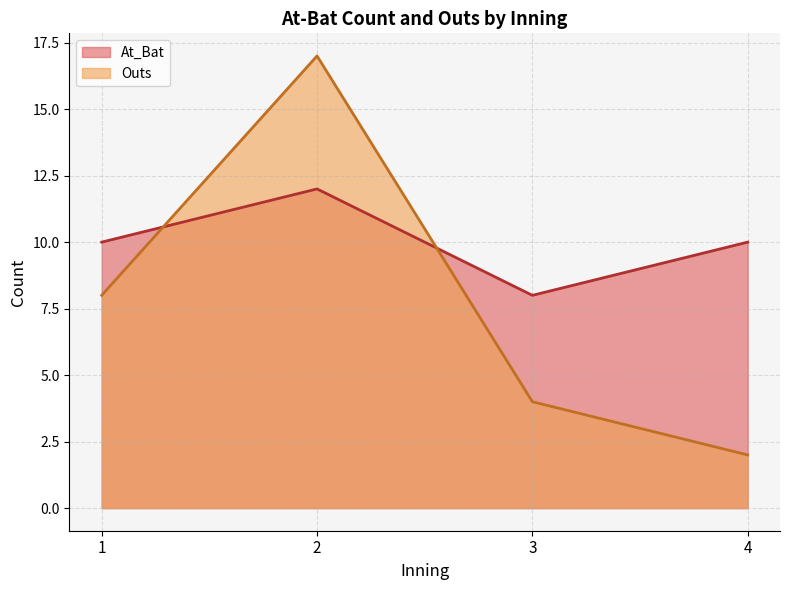

At 4, list the series in order from smallest to largest.

Outs, At_Bat